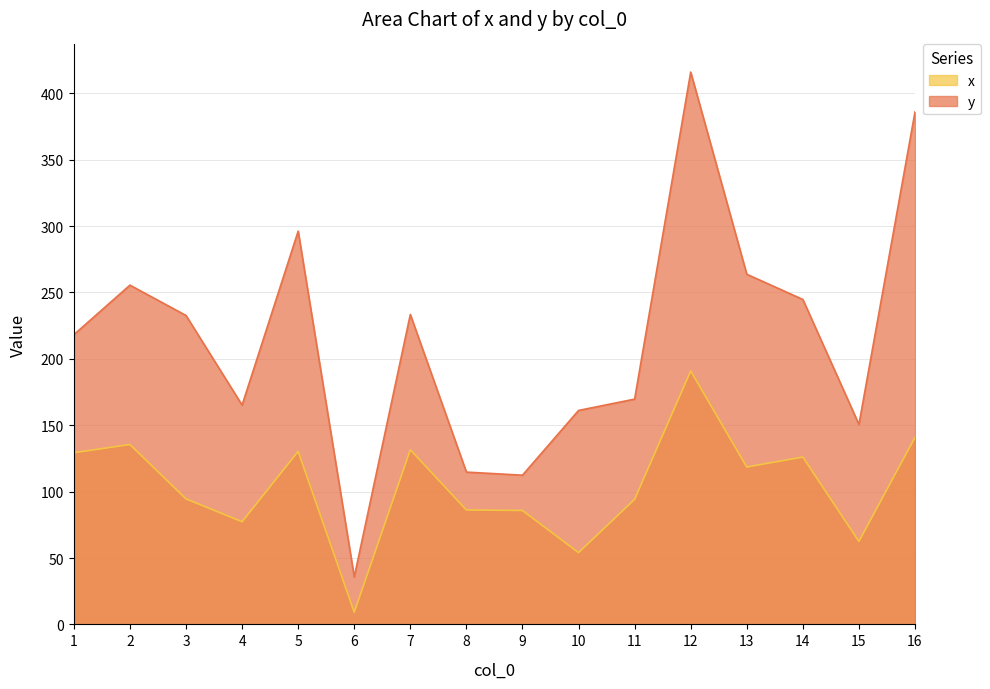

What is the spread (max minus min) of values at 15?

88.1